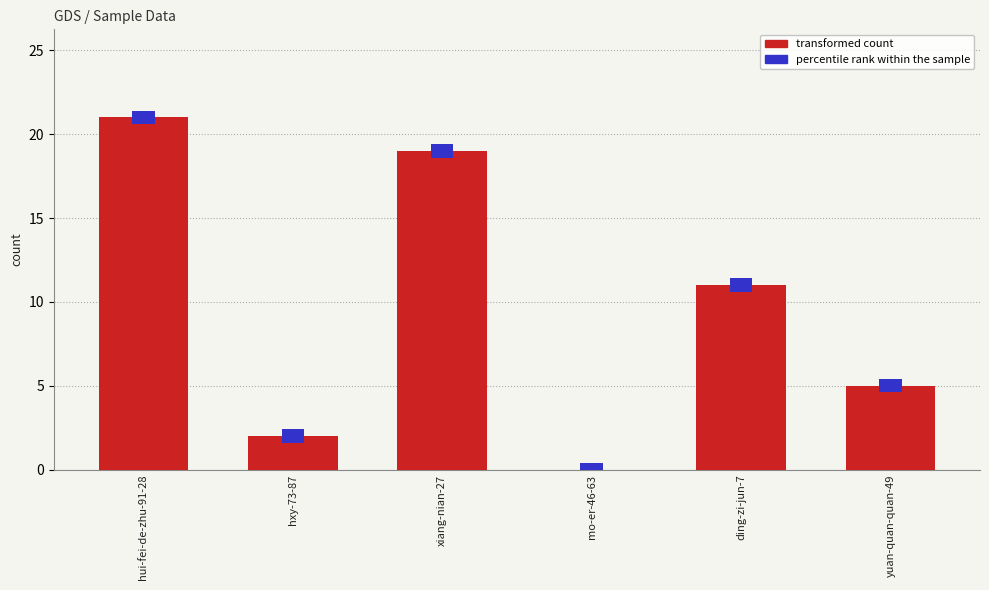

Rank the categories by value from lowest to highest.

mo-er-46-63, hxy-73-87, yuan-quan-quan-49, ding-zi-jun-7, xiang-nian-27, hui-fei-de-zhu-91-28